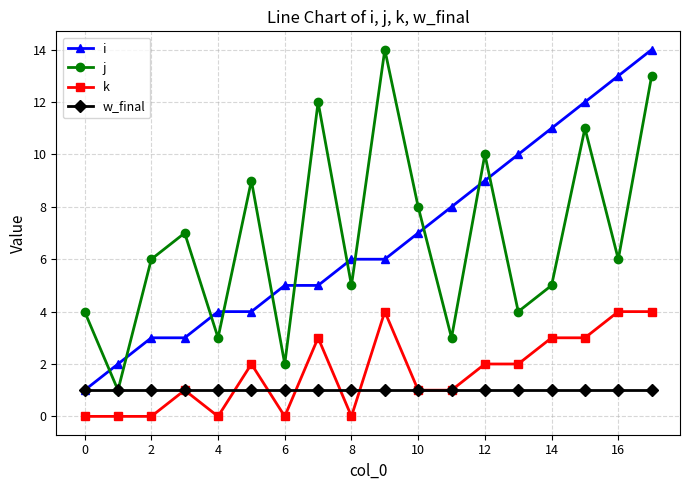

What is the value of the j point at the 16th from the left?

11